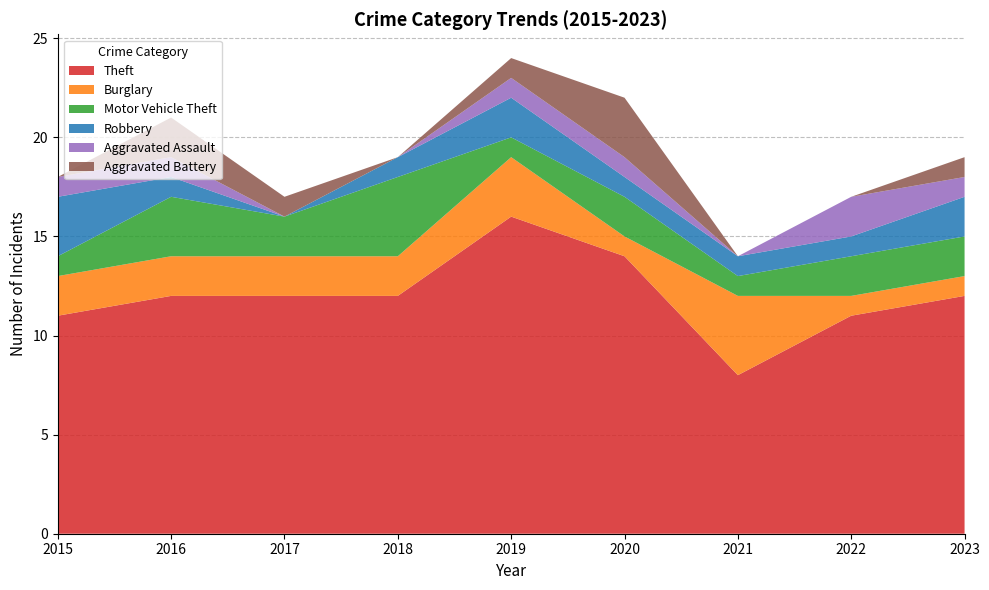

True or false: Robbery and Theft cross at least once.

False